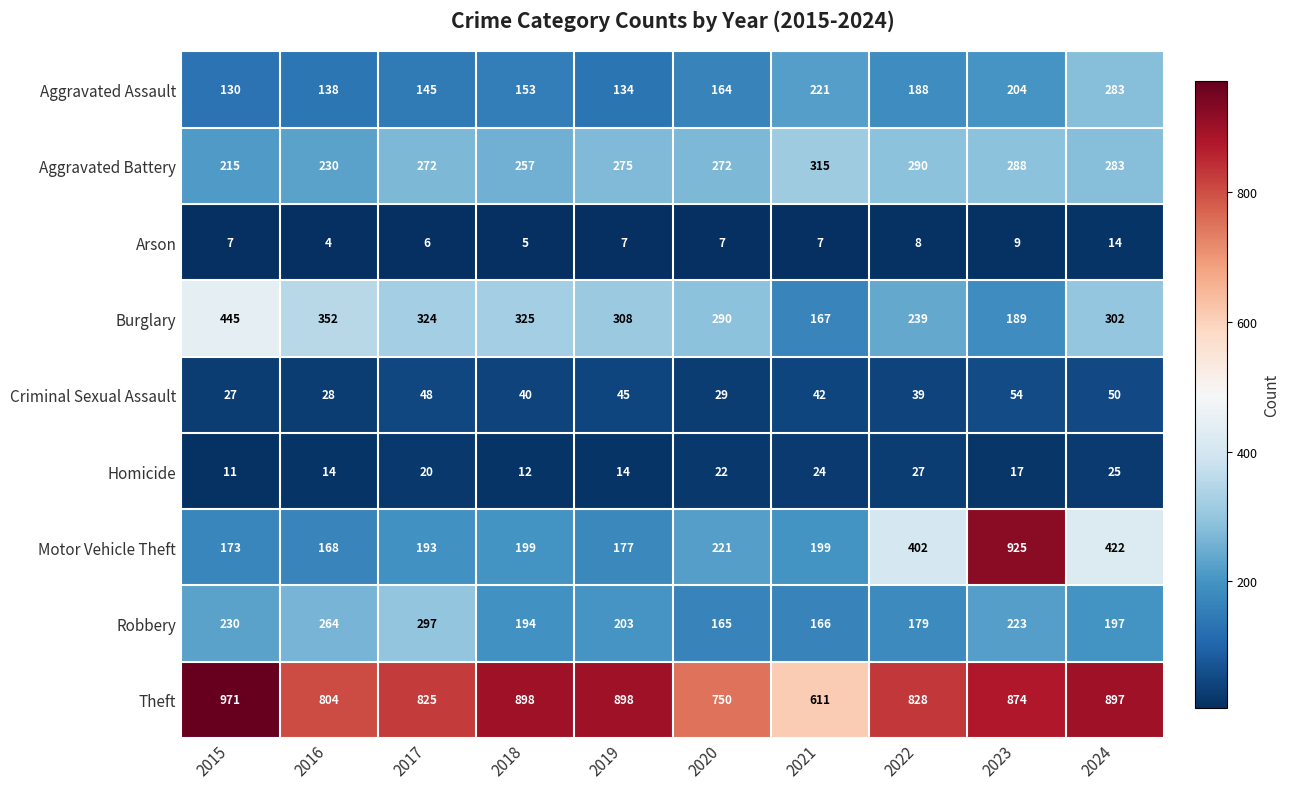

At 2017, list the series in order from smallest to largest.

Arson, Homicide, Criminal Sexual Assault, Aggravated Assault, Motor Vehicle Theft, Aggravated Battery, Robbery, Burglary, Theft